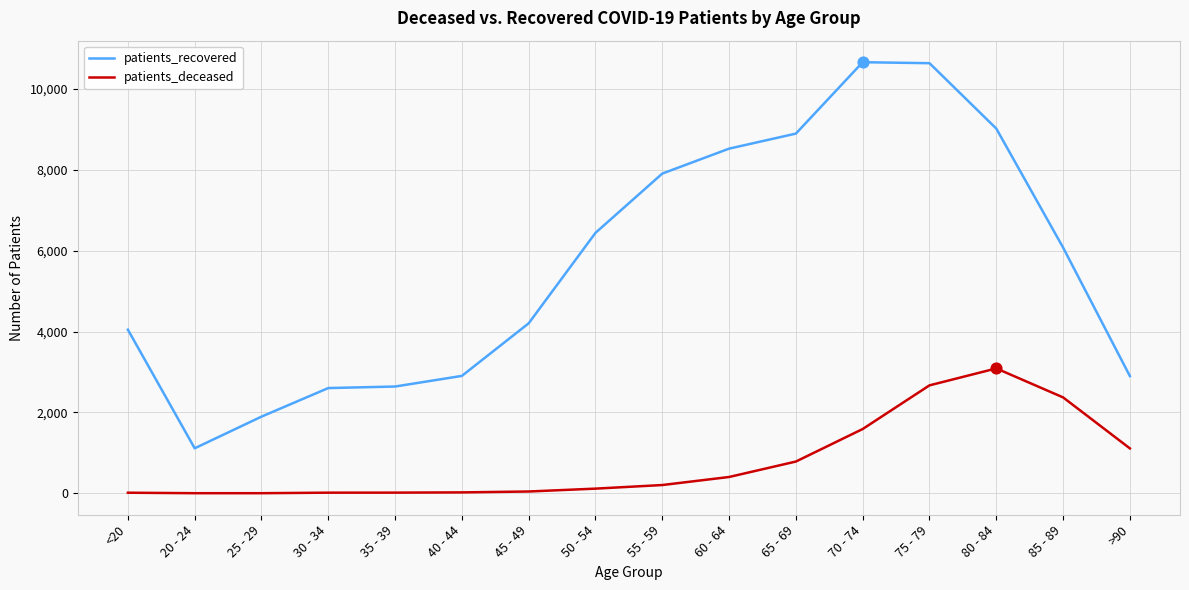

Is the value of patients_deceased at 45 - 49 greater than the value of patients_recovered at >90?

No